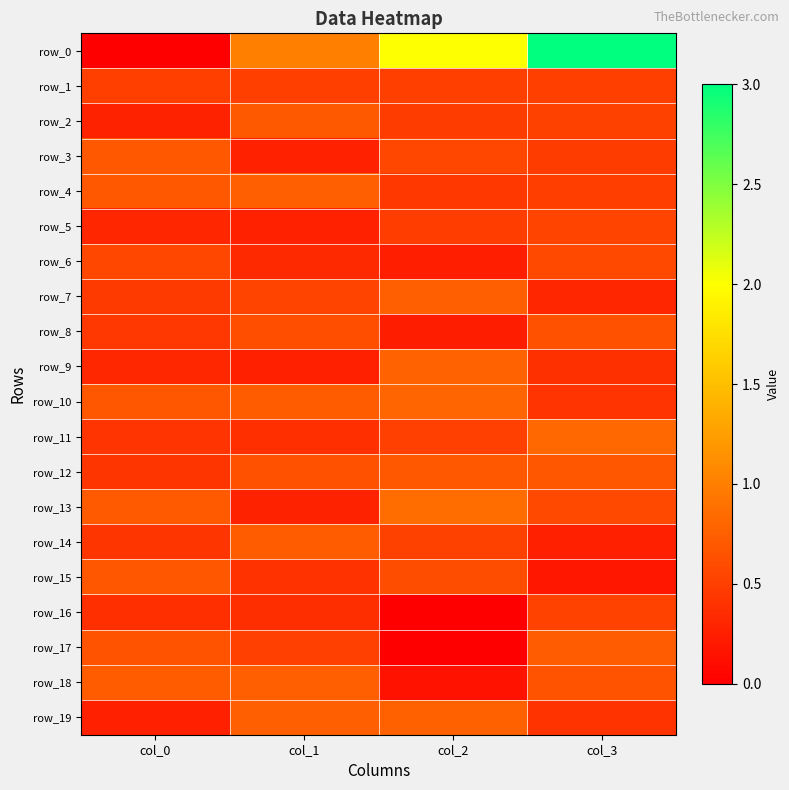

At which category is the sum across all series the highest?

col_3